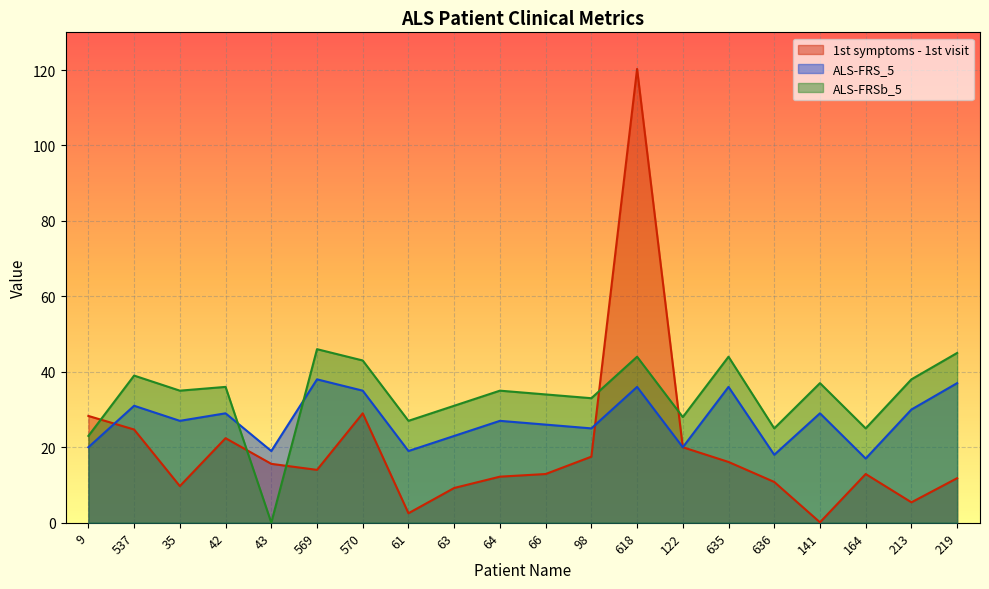

What is the average value of the ALS-FRSb_5 series?

33.4